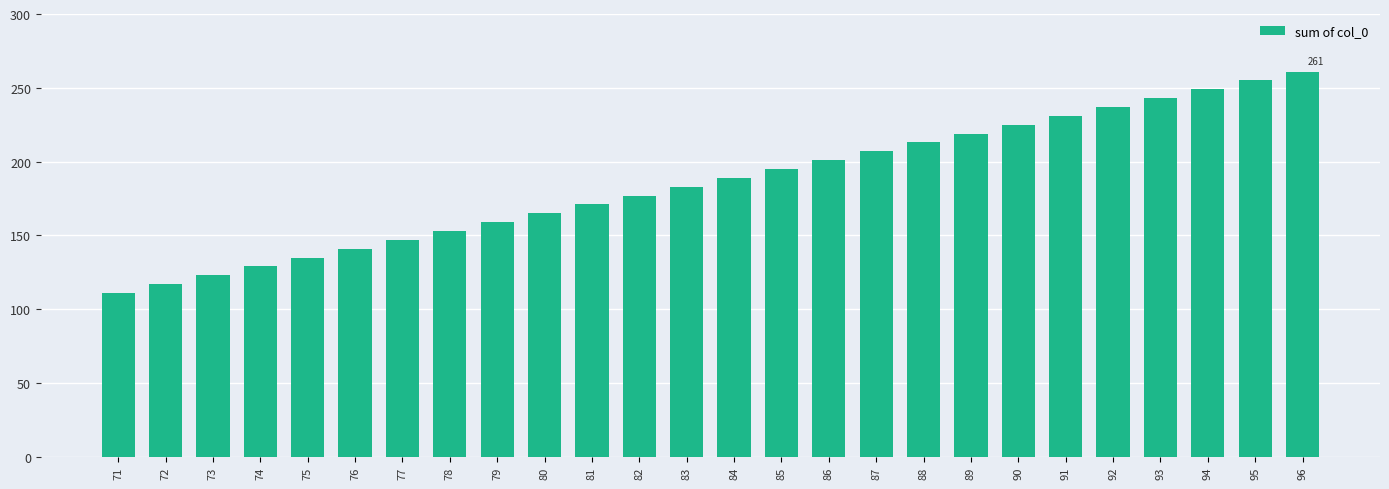

Rank the categories by value from lowest to highest.

71, 72, 73, 74, 75, 76, 77, 78, 79, 80, 81, 82, 83, 84, 85, 86, 87, 88, 89, 90, 91, 92, 93, 94, 95, 96